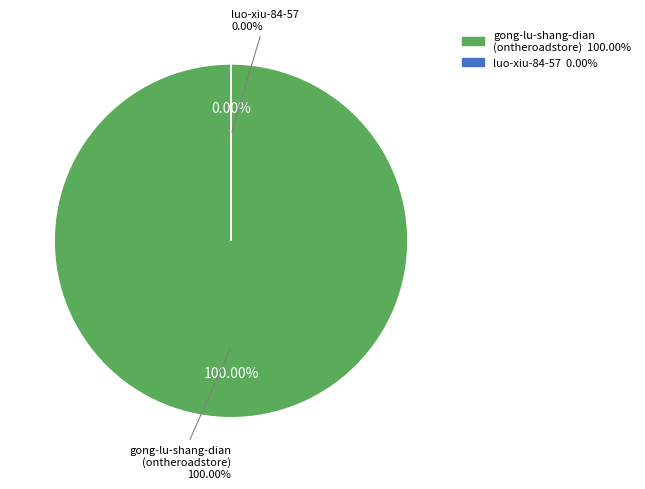

Does gong-lu-shang-dian-ontheroadstore account for over 50% of the chart?

Yes